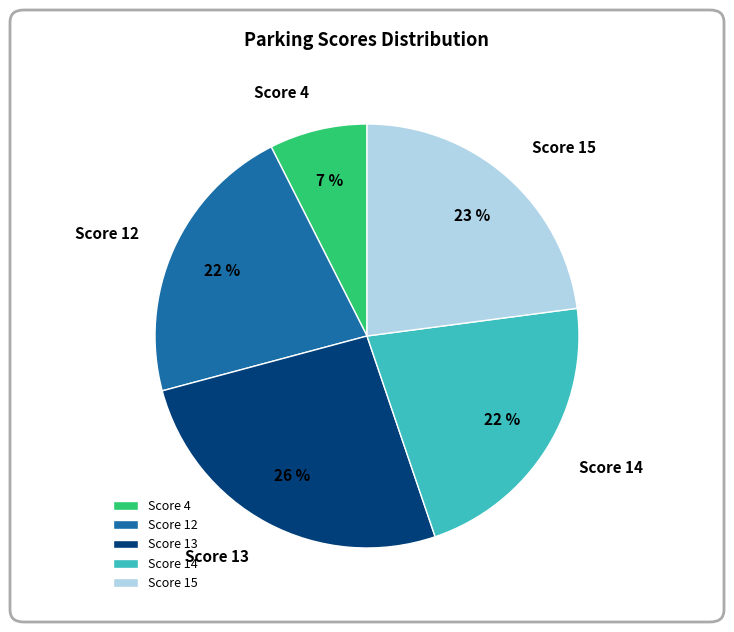

What is the largest slice in the pie chart?

Score 13